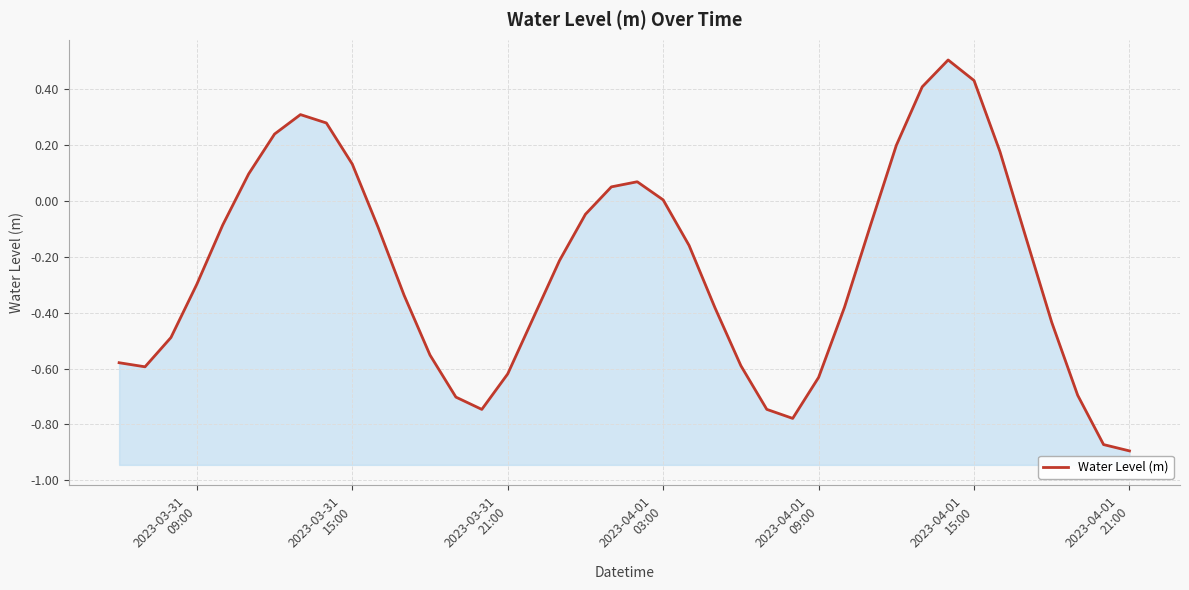

How many distinct data groups are displayed?

1